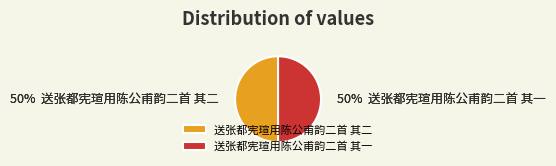

Do 送张都宪瑄用陈公甫韵二首 其一 and 送张都宪瑄用陈公甫韵二首 其二 together represent more than half of the pie?

Yes